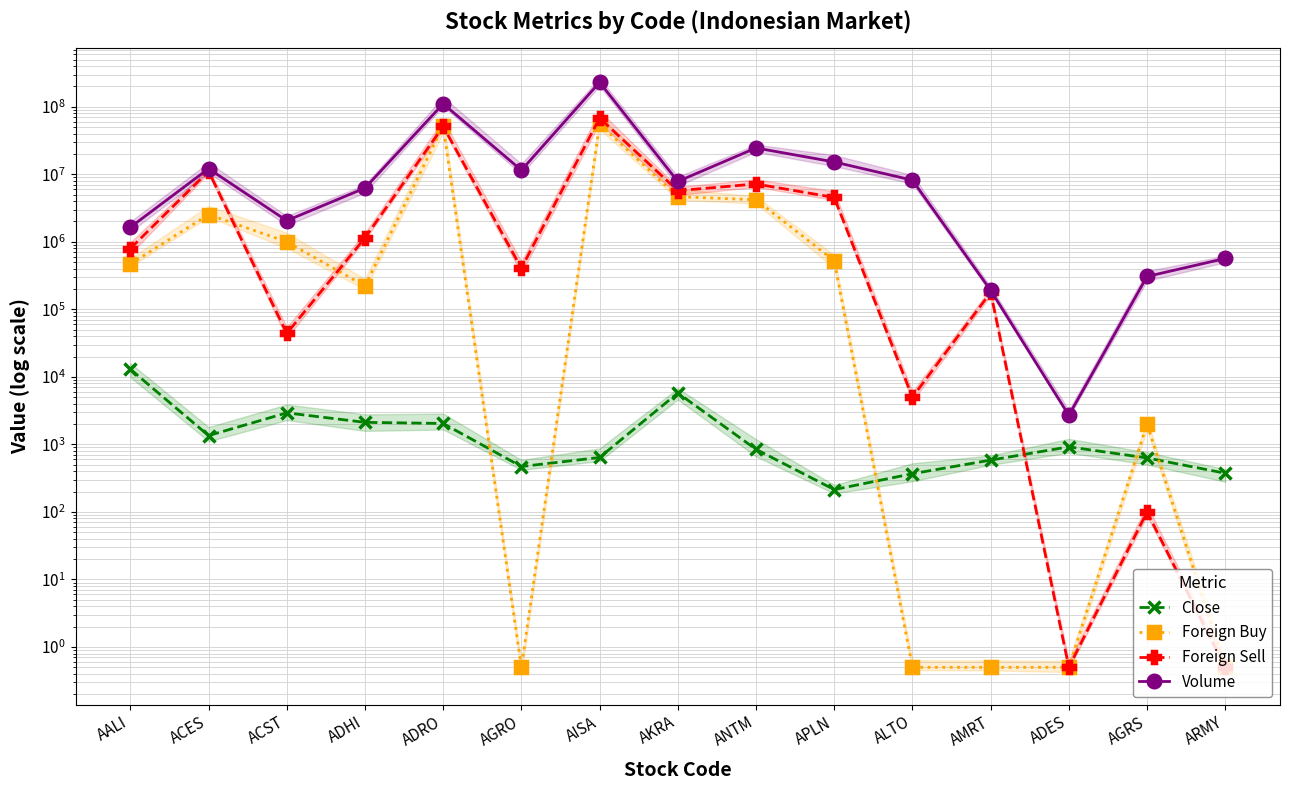

What are all the series names shown in the legend?

Close, Foreign Buy, Foreign Sell, Volume